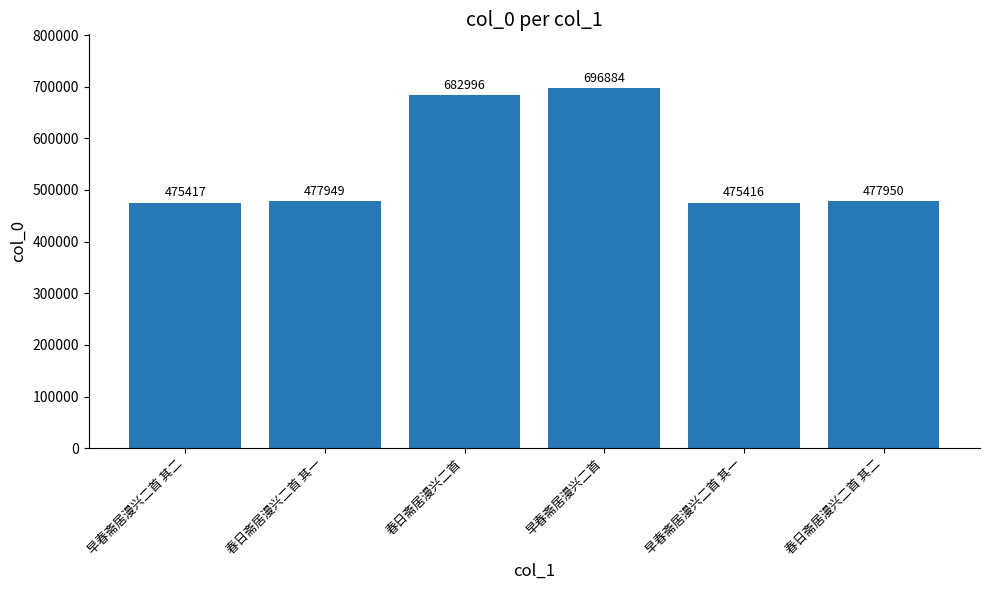

List the labels in order of value, smallest first.

早春斋居漫兴二首 其一, 早春斋居漫兴二首 其二, 春日斋居漫兴二首 其一, 春日斋居漫兴二首 其二, 春日斋居漫兴二首, 早春斋居漫兴二首